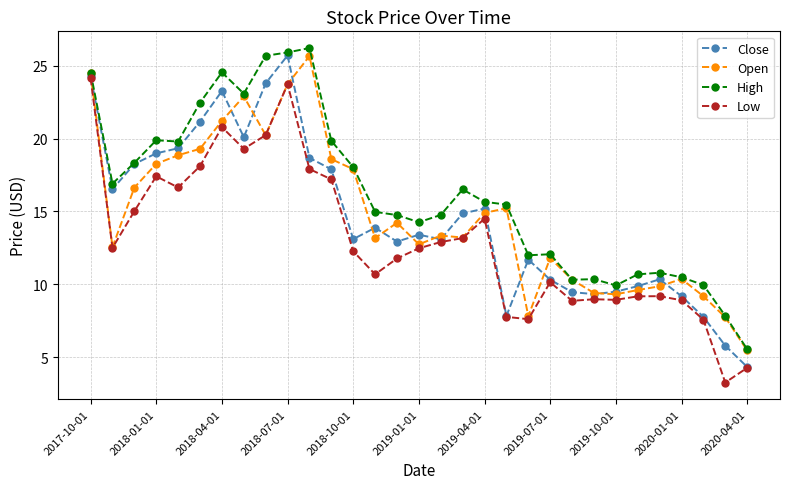

Which series has the widest spread of values?

Close